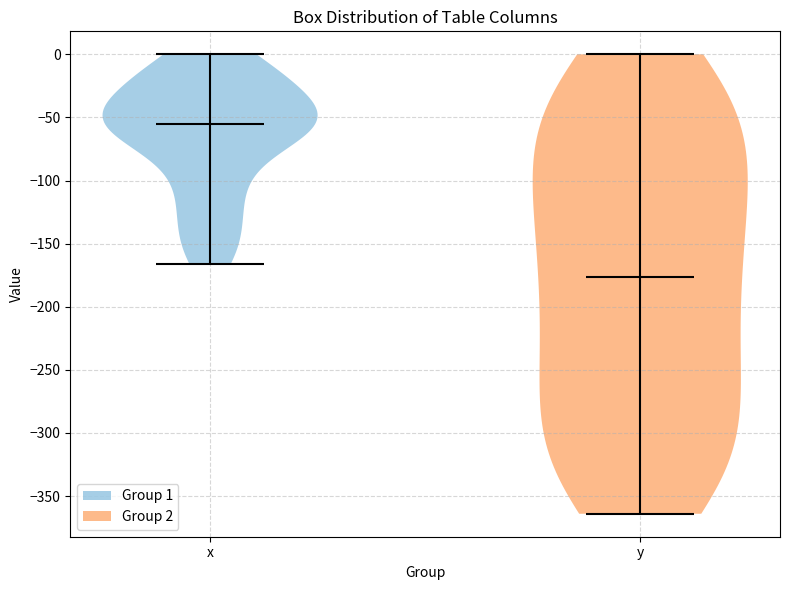

What is the lowest point the violin for x reaches on the y-axis? The values are not printed on the chart, so give them approximately, as read against the axis.

-165